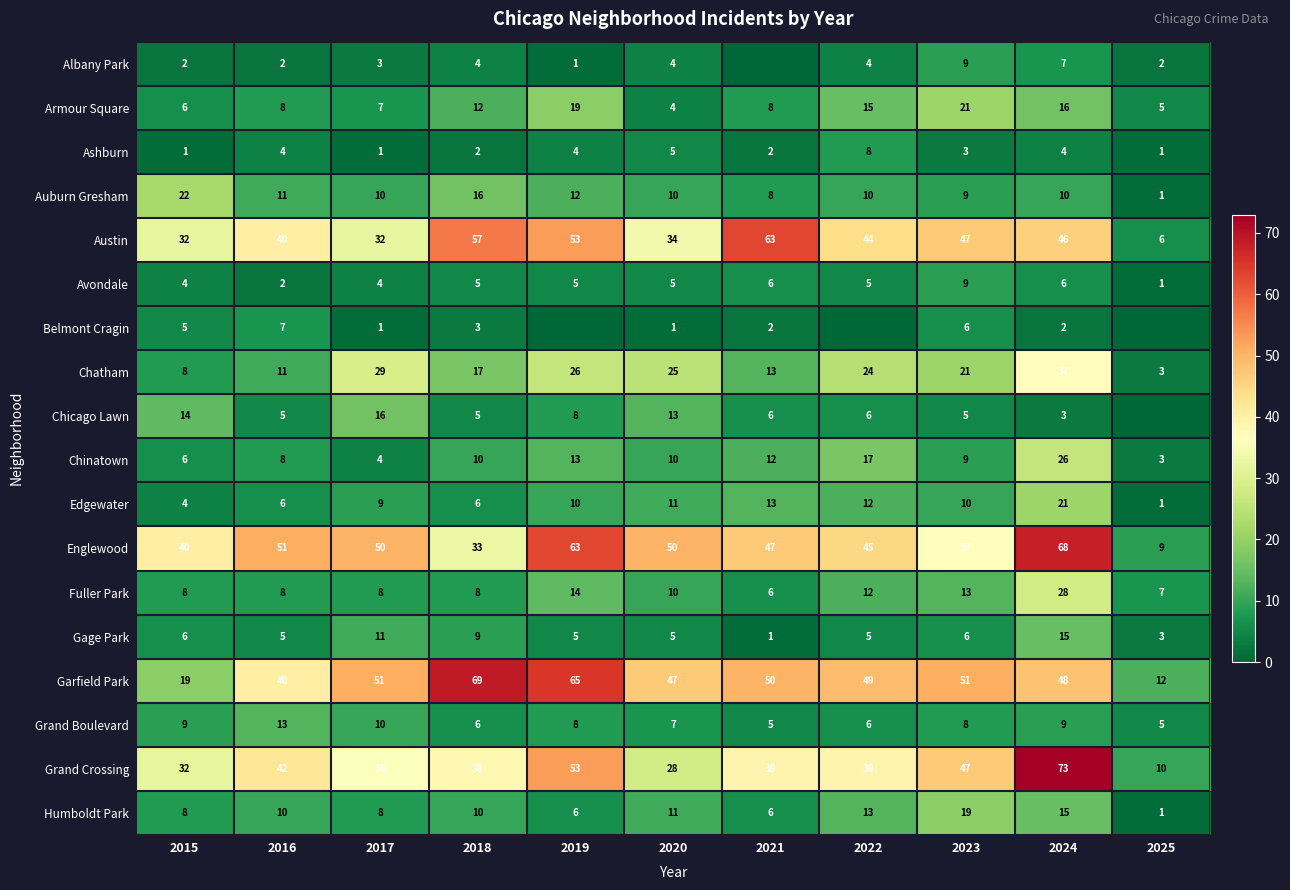

Where is Austin nearest to the value 34?

2020